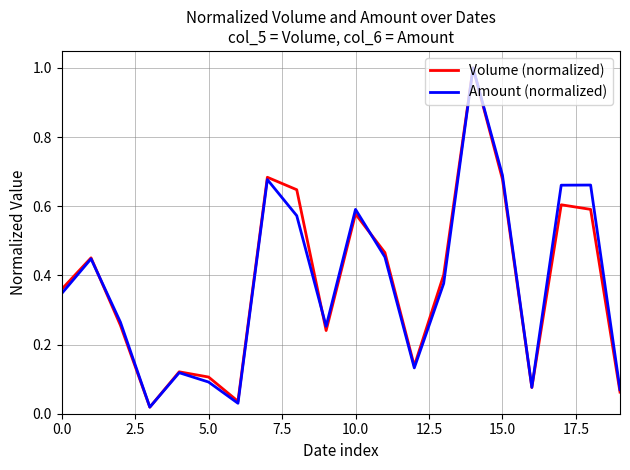

What is the highest value of the Amount (normalized) series?

1.0